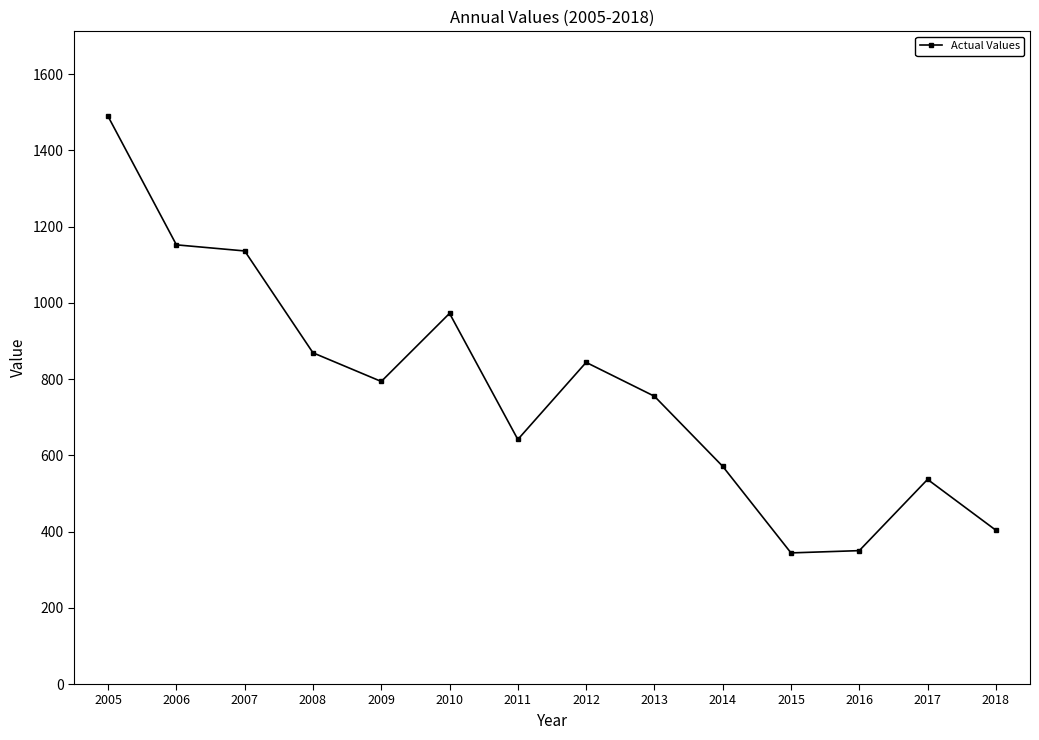

Which has a higher value, 2017 or 2014?

2014